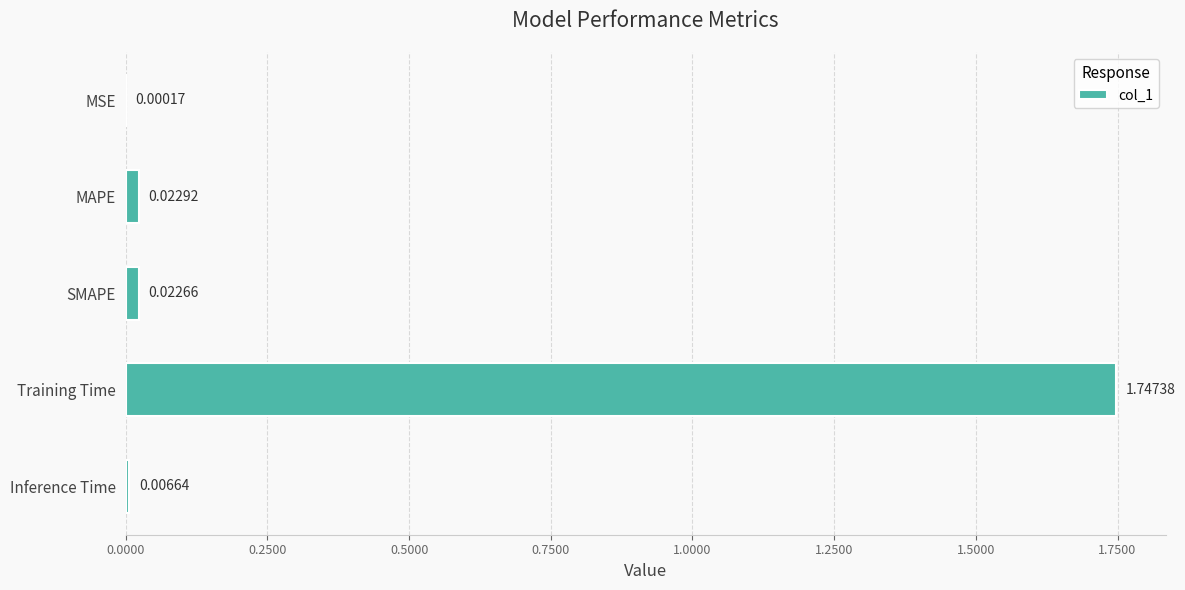

Where is the data nearest to the value 0?

MSE